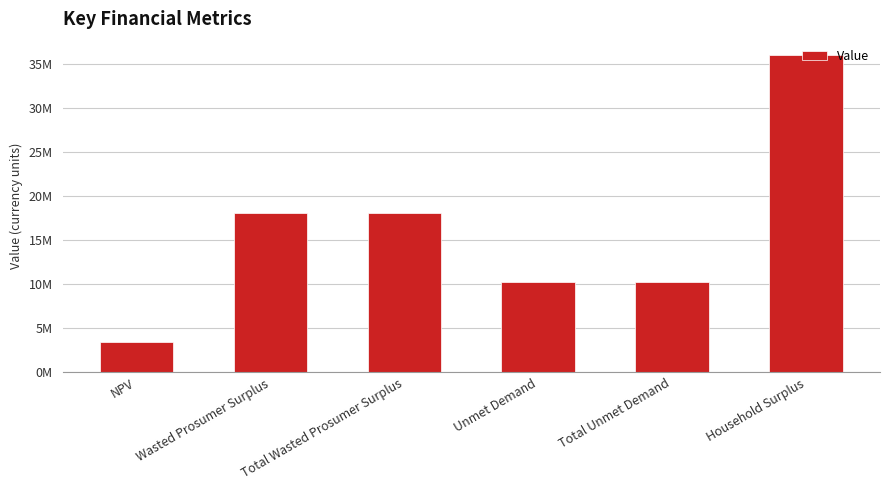

At which label does the data first exceed 18095843?

Wasted Prosumer Surplus